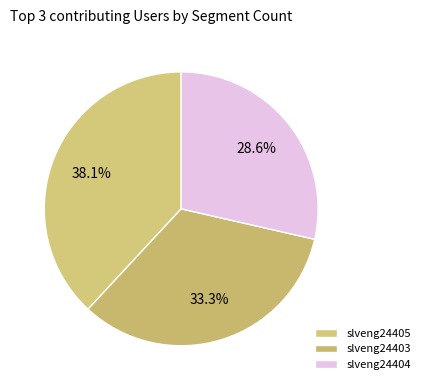

To the nearest percent, what is the difference between the largest and smallest slice percentages?

10%